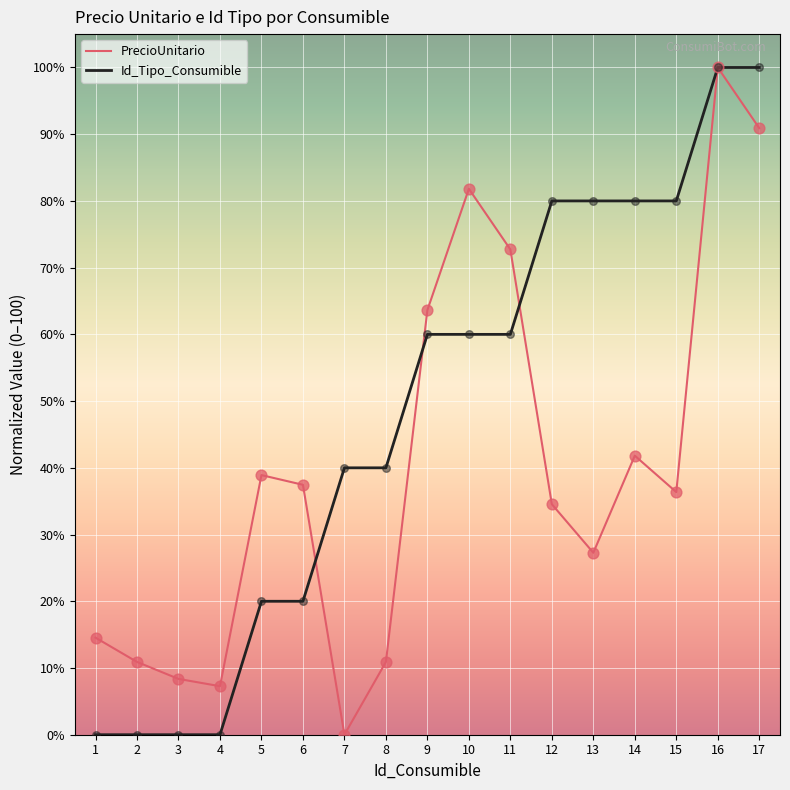

What are all the series names shown in the legend?

PrecioUnitario, Id_Tipo_Consumible